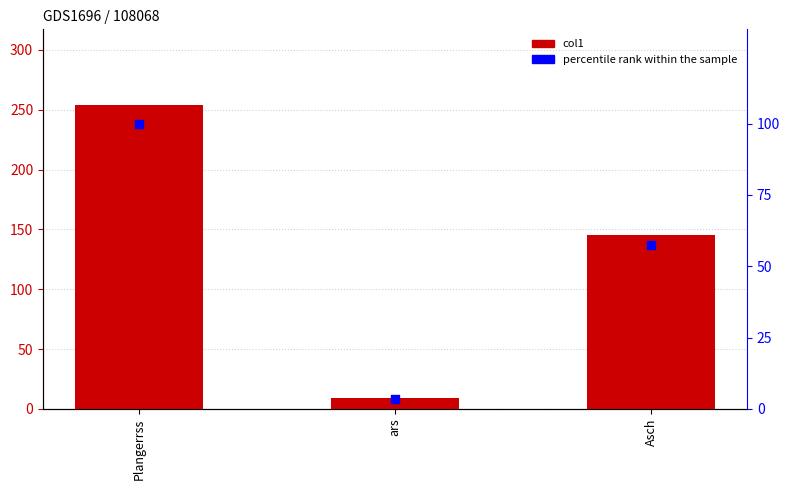

At which category is the sum across all series the highest?

Plangerrss